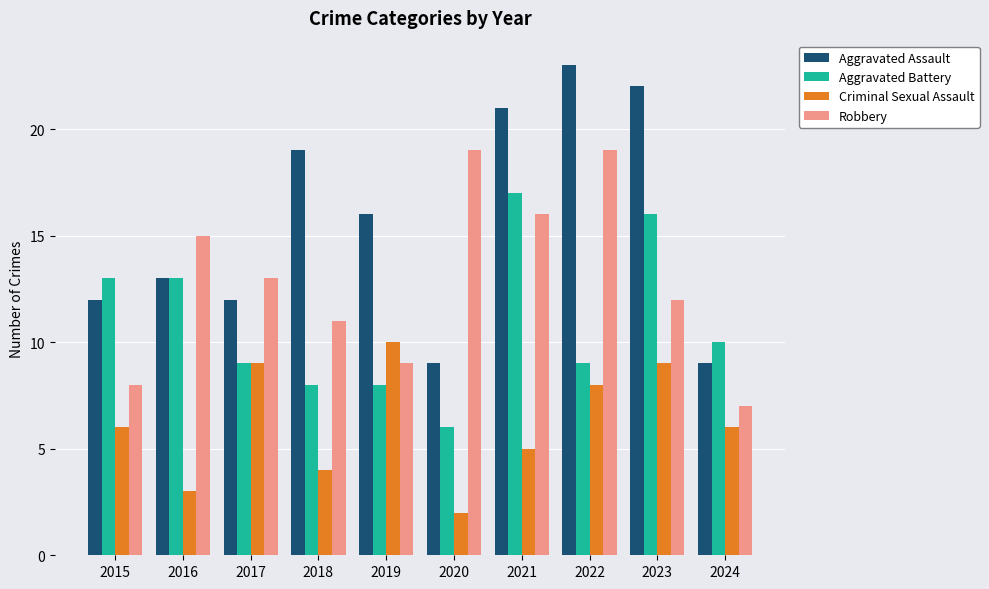

List the series in order of their overall mean, lowest first.

Criminal Sexual Assault, Aggravated Battery, Robbery, Aggravated Assault